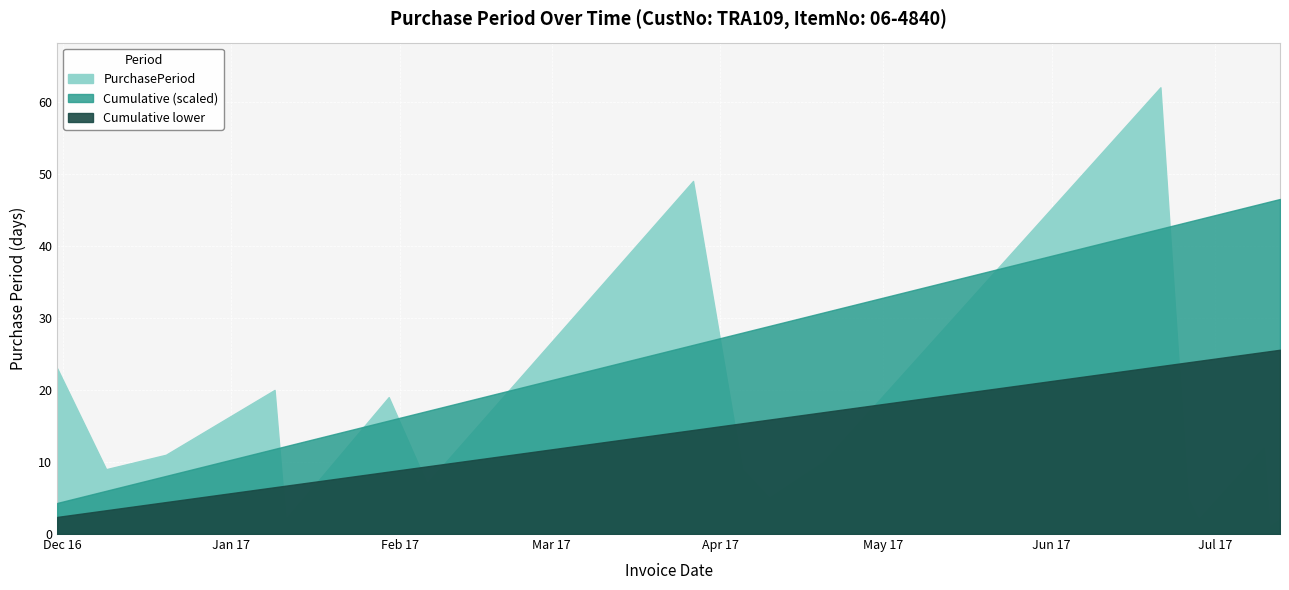

Which label corresponds to the smallest value in the chart?

2017-07-11